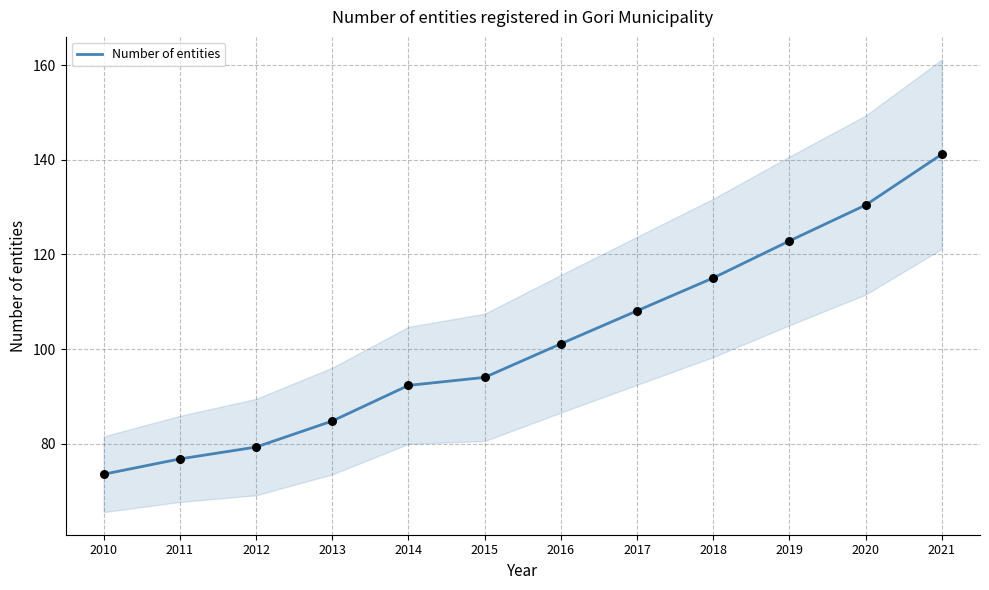

What is the change in value from 2013 to 2018?

+30.2